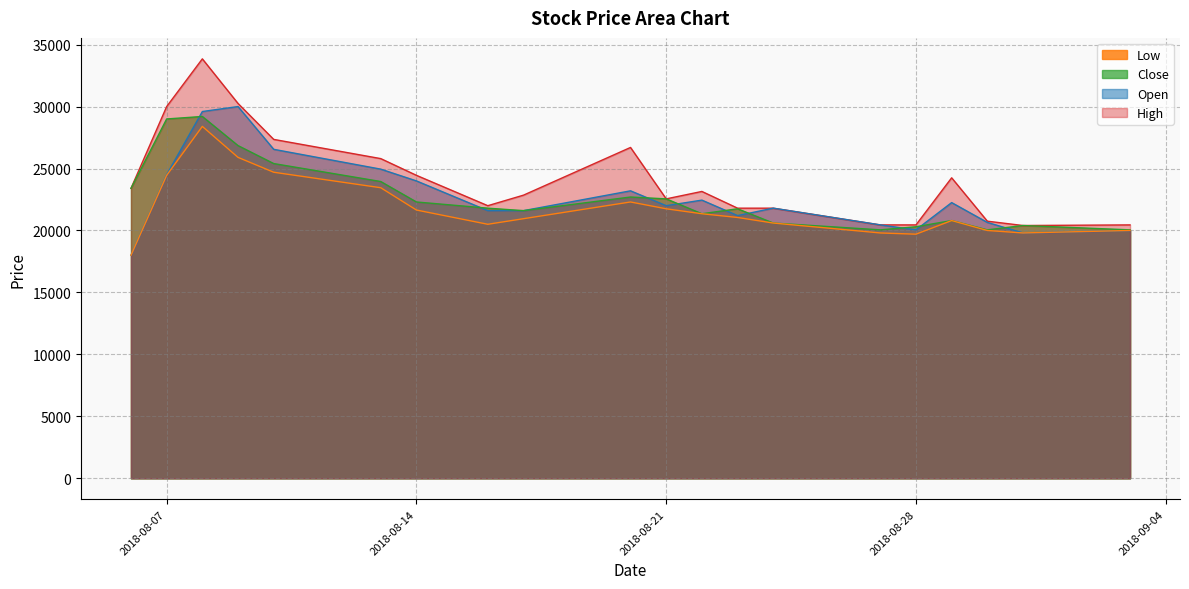

Does the chart have visible grid lines?

Yes